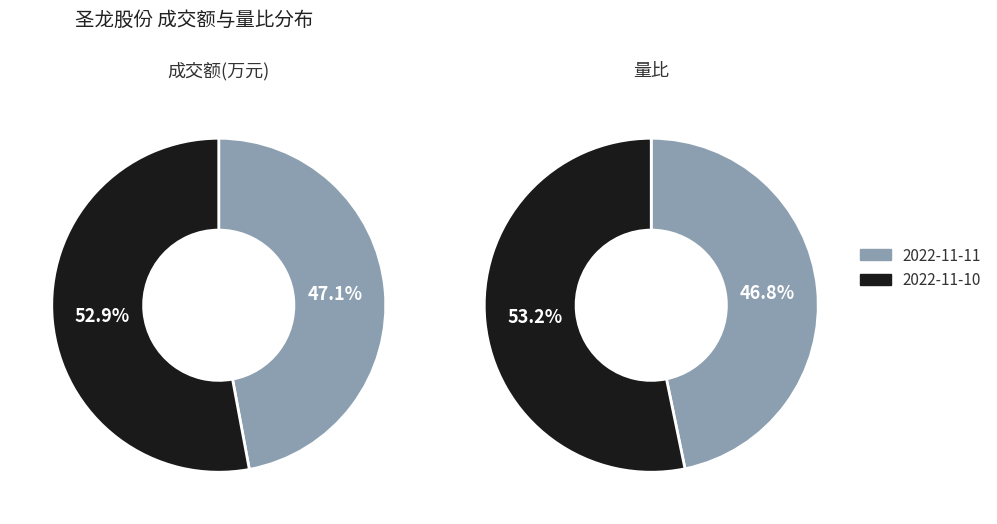

What is the smallest slice in the pie chart?

2022-11-11